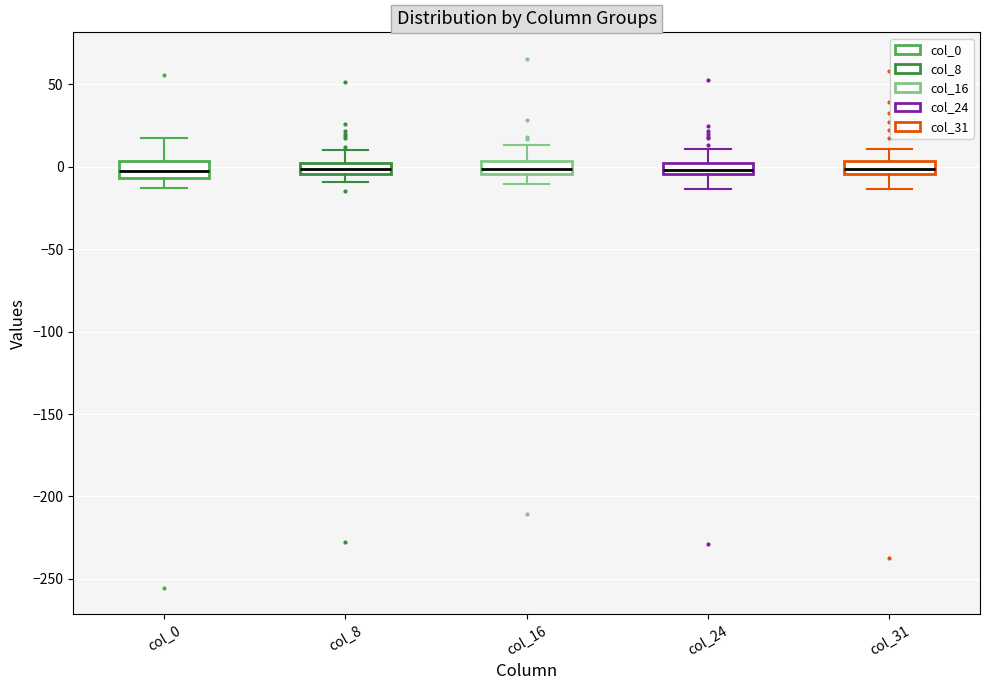

Where does the upper whisker of the box for col_8 end on the y-axis? The values are not printed on the chart, so give them approximately, as read against the axis.

10